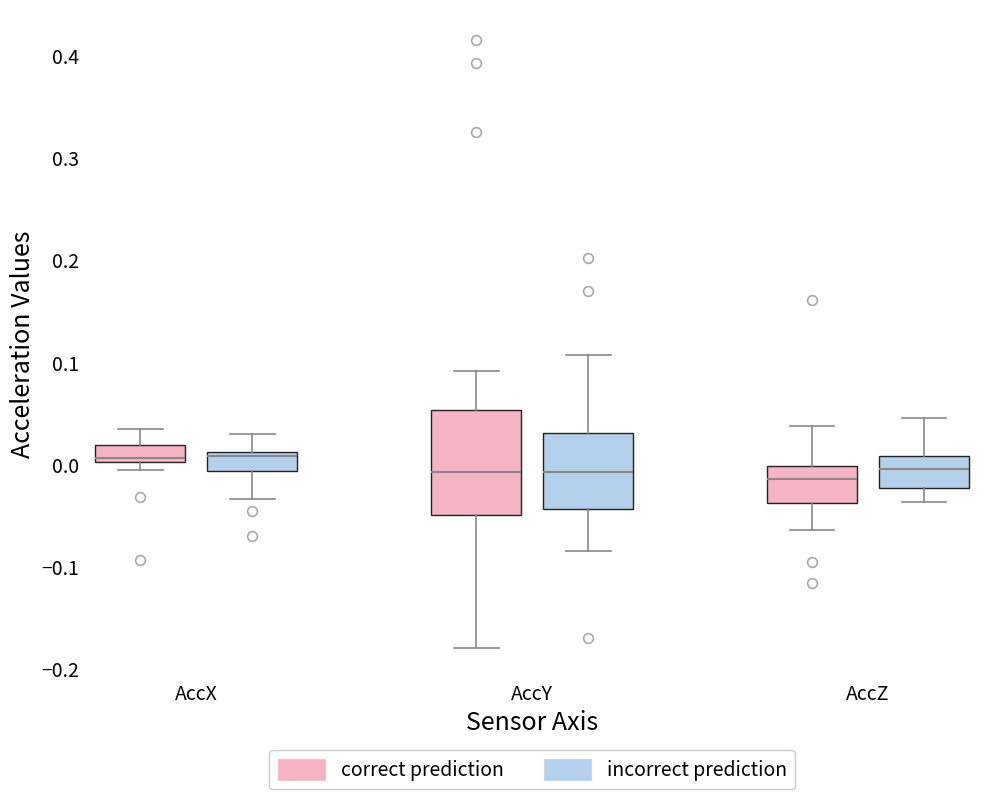

Which box is the tallest, from its lower edge to its upper edge?

AccY (correct prediction)